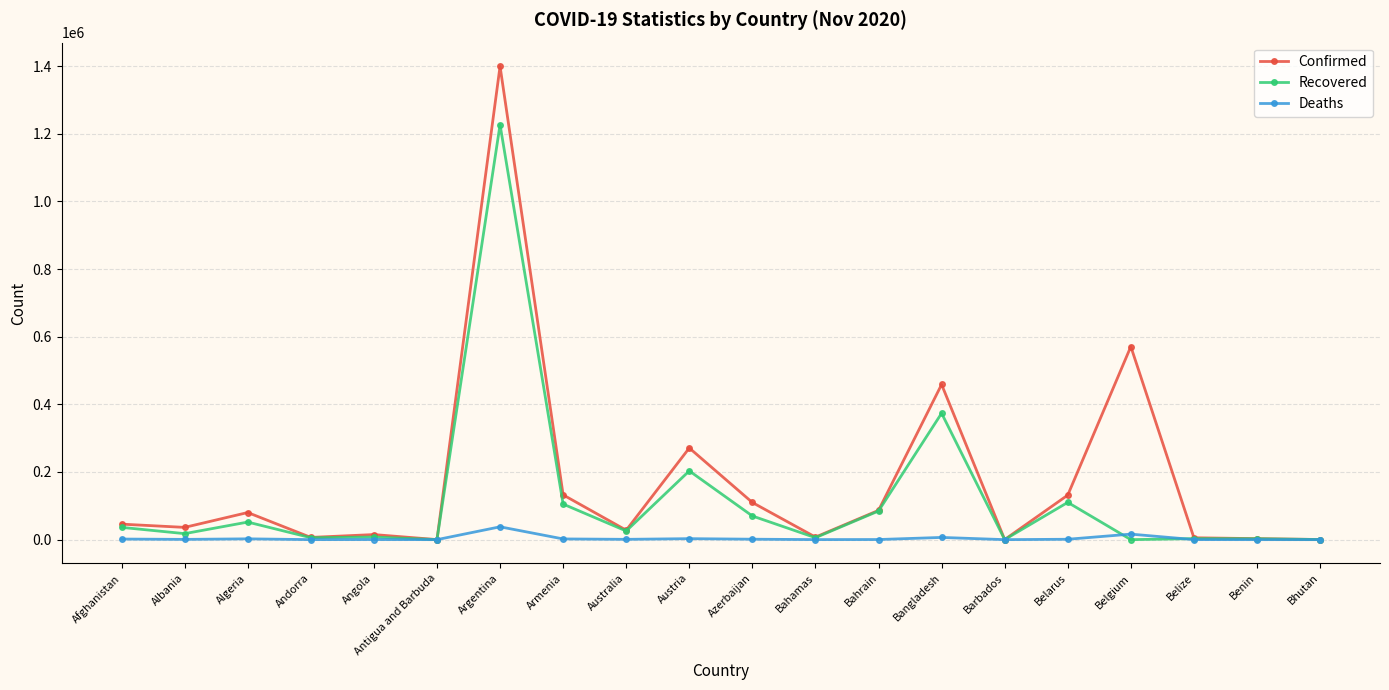

How many data points in Recovered are less than 25570?

10